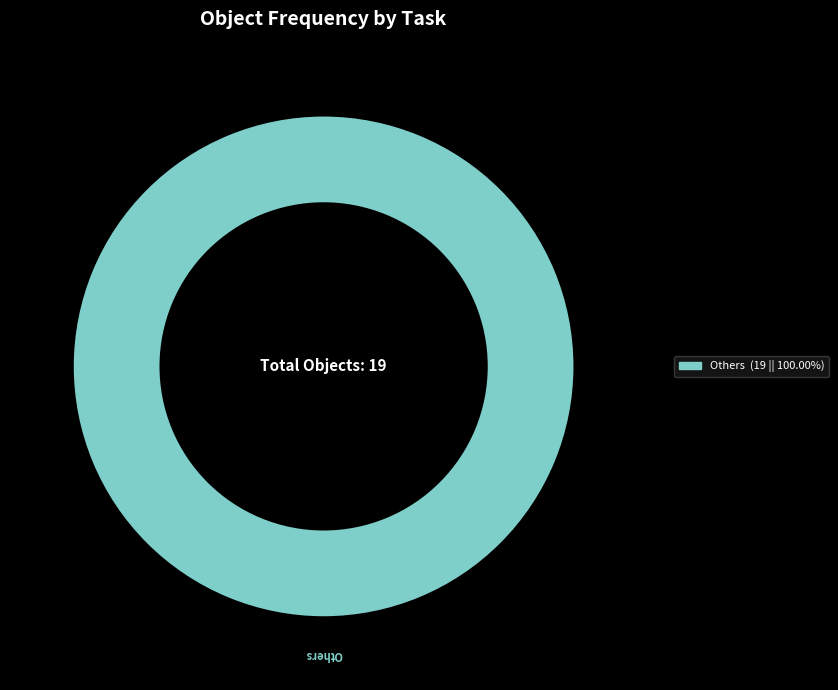

Is there a majority slice in this chart?

Yes